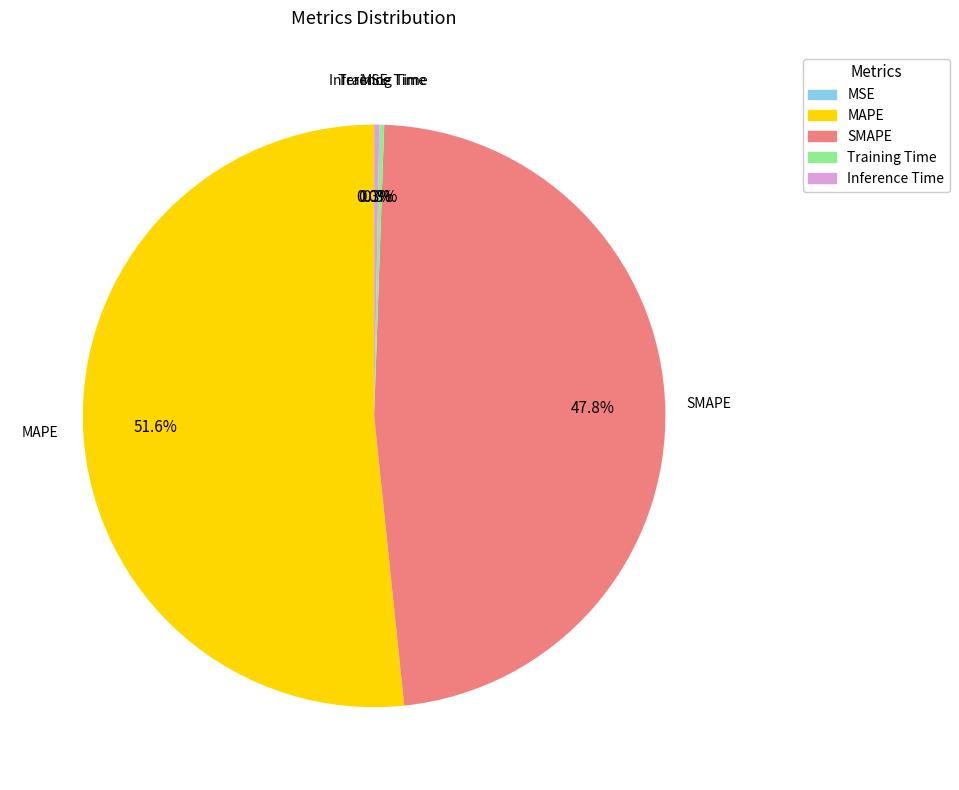

What percentage is NOT represented by MAPE?

48.4%